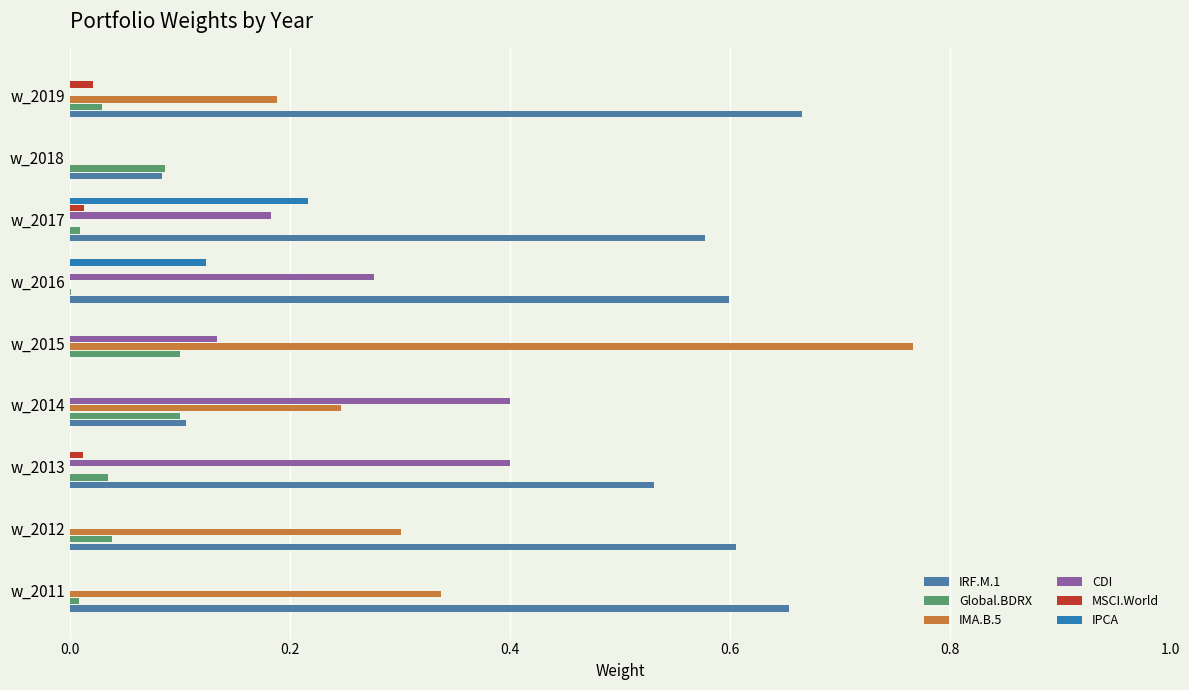

The value of IRF.M.1 at w_2018 is 0.1. True or false?

True